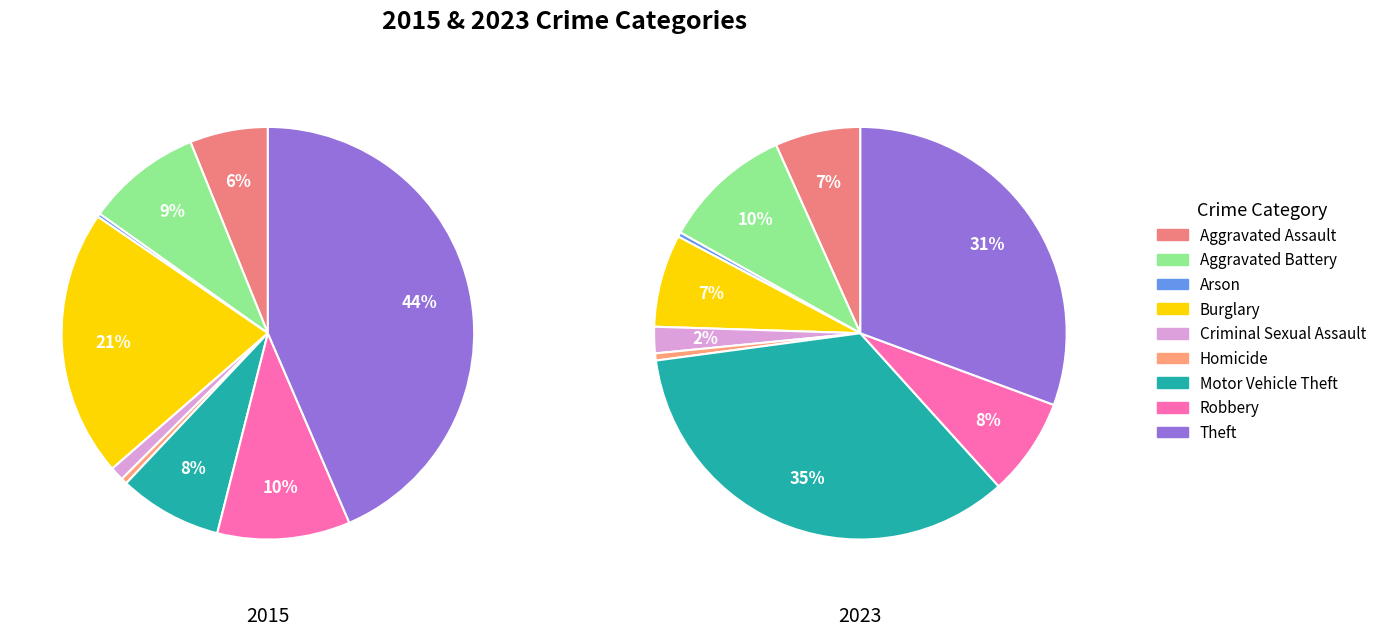

True or false: Arson accounts for 1% of the total.

False